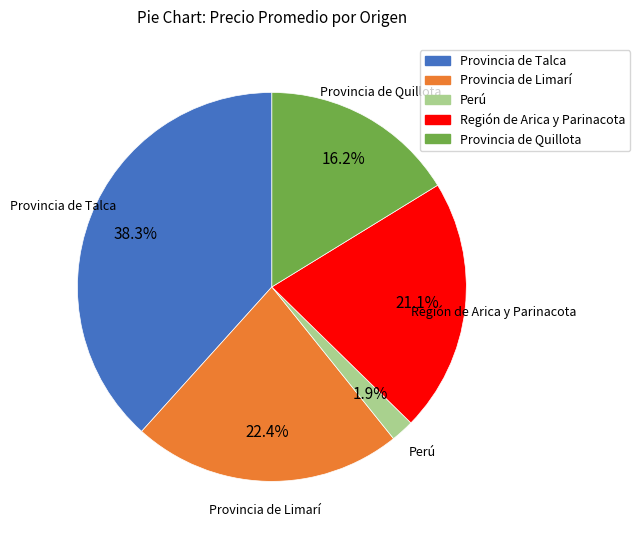

Does any single category account for the majority?

No